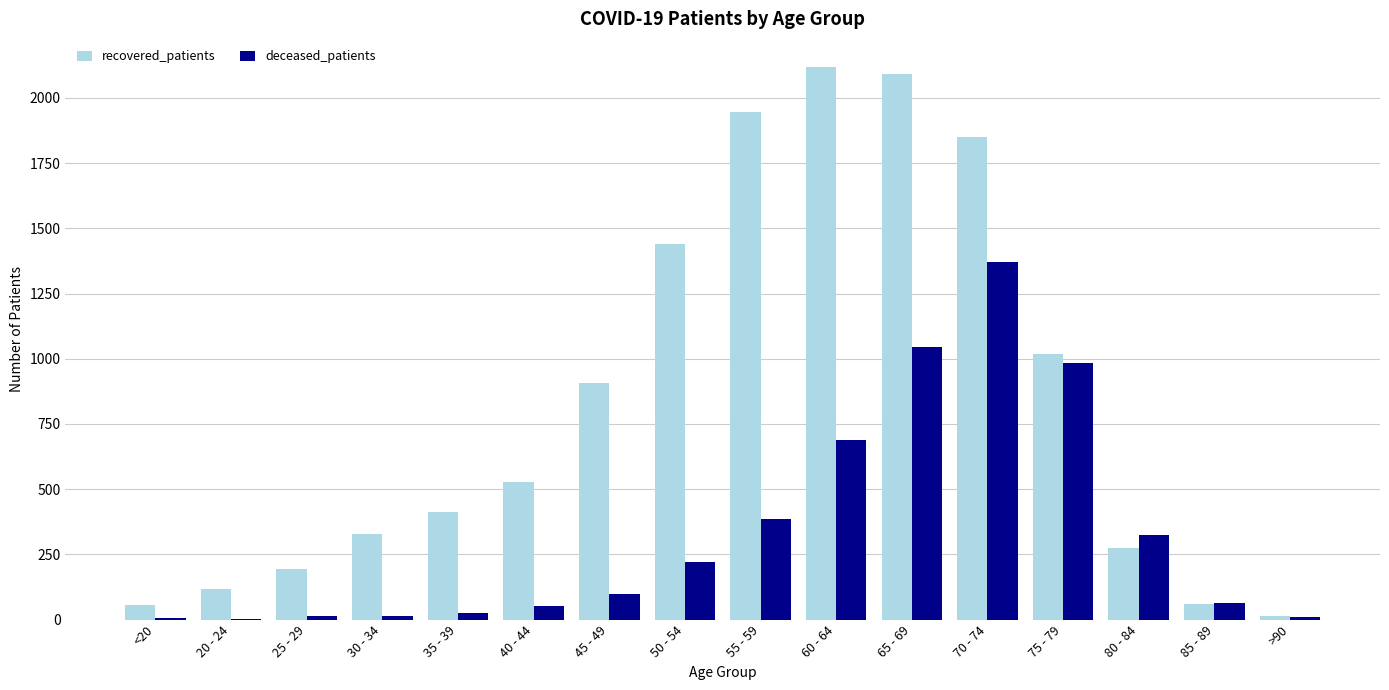

True or false: recovered_patients has a value of 3341 at 65 - 69.

False